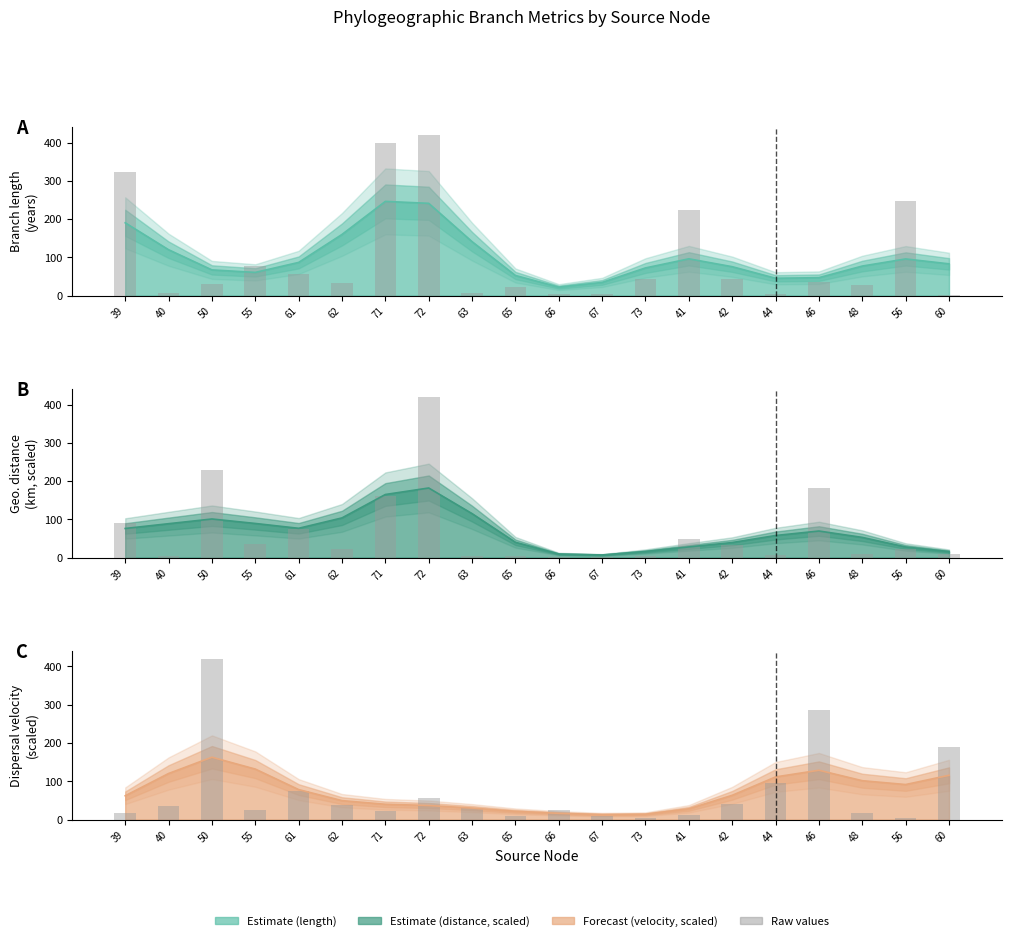

Which series has the largest total across all categories?

length